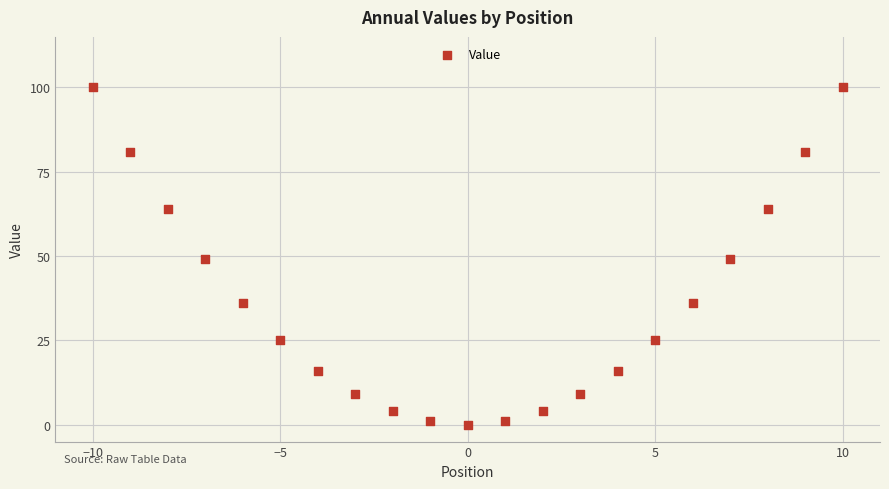

What is the range of Y values (max minus min)?

100